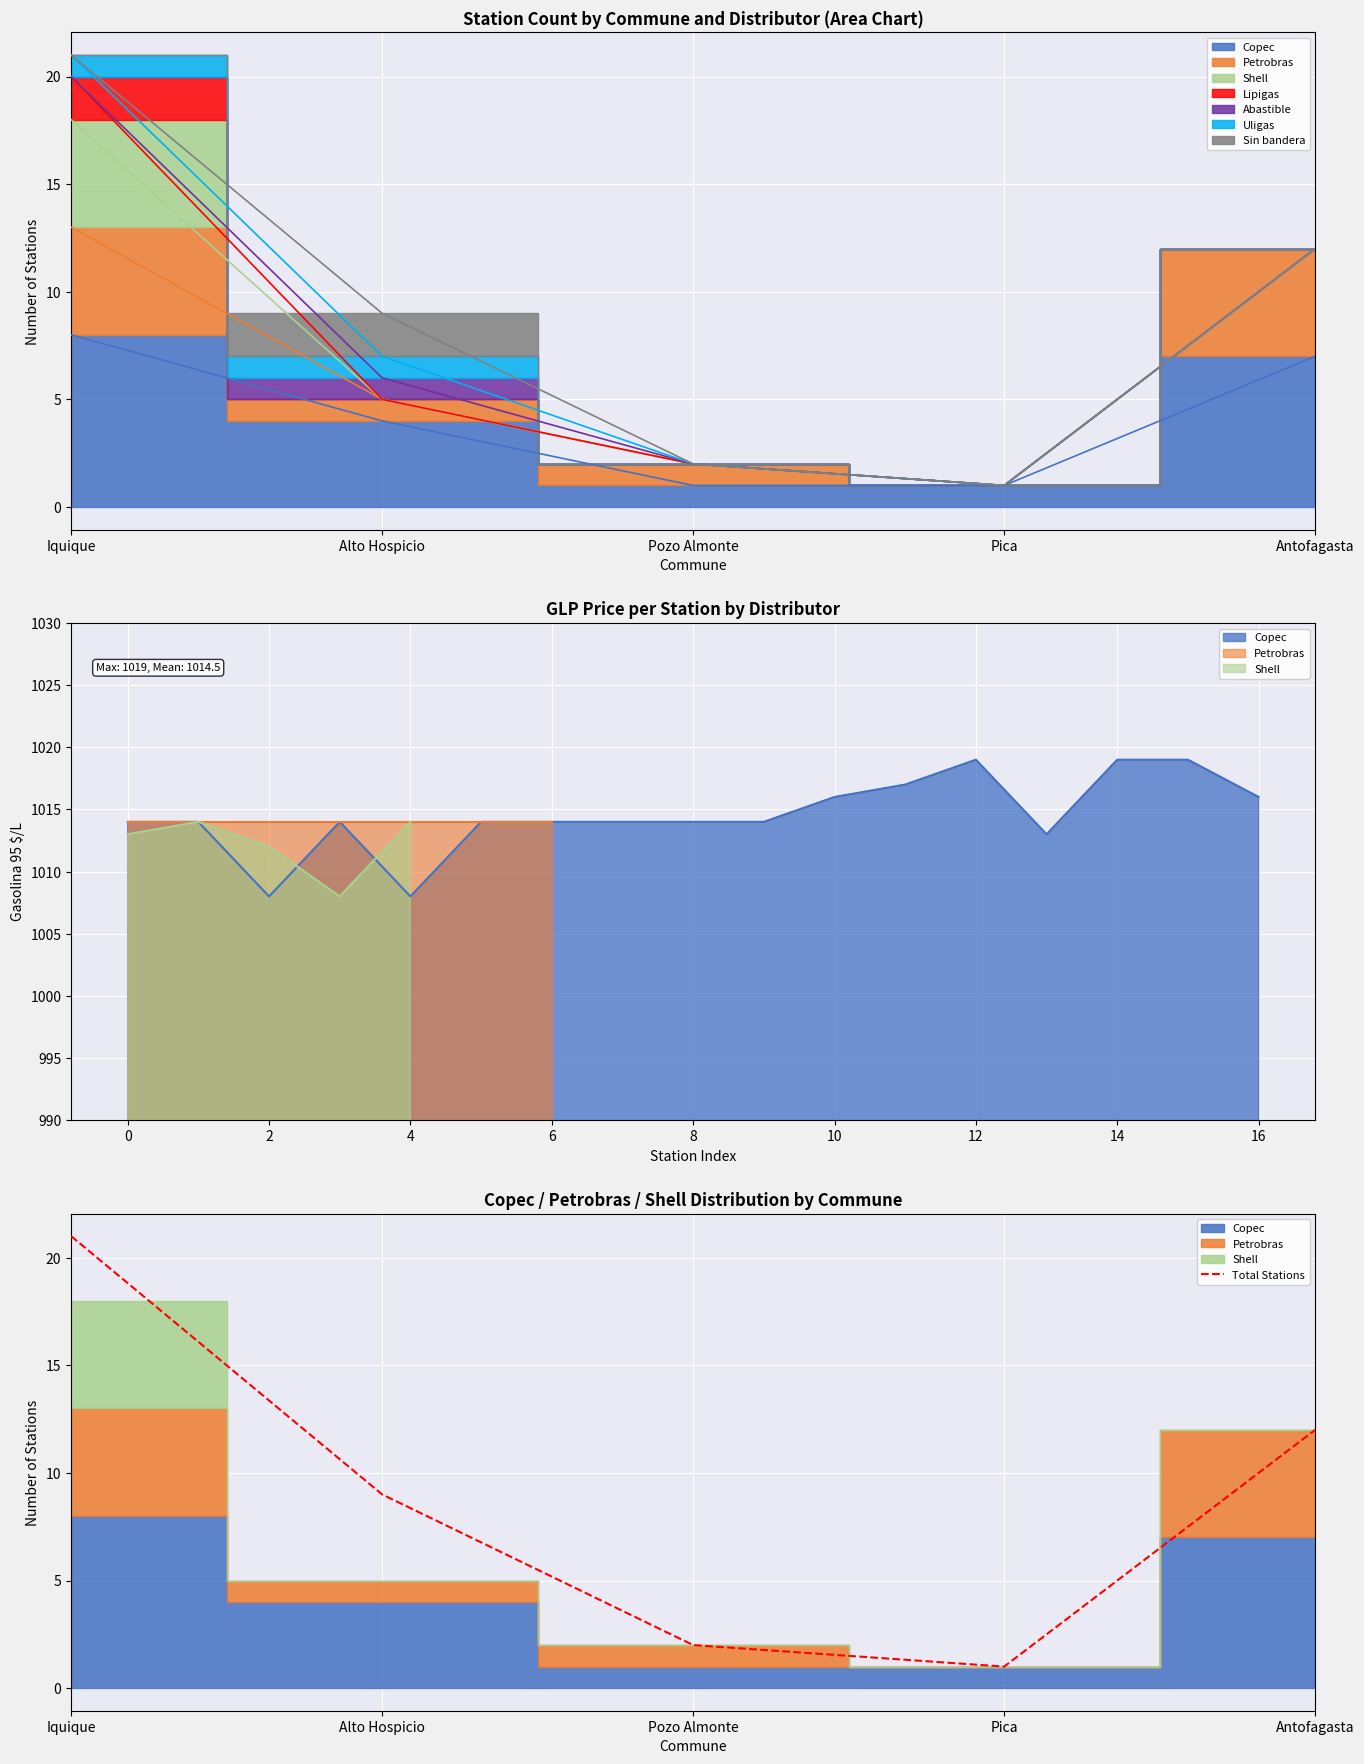

List the labels in order of value, largest first.

Iquique, Antofagasta, Alto Hospicio, Pozo Almonte, Pica